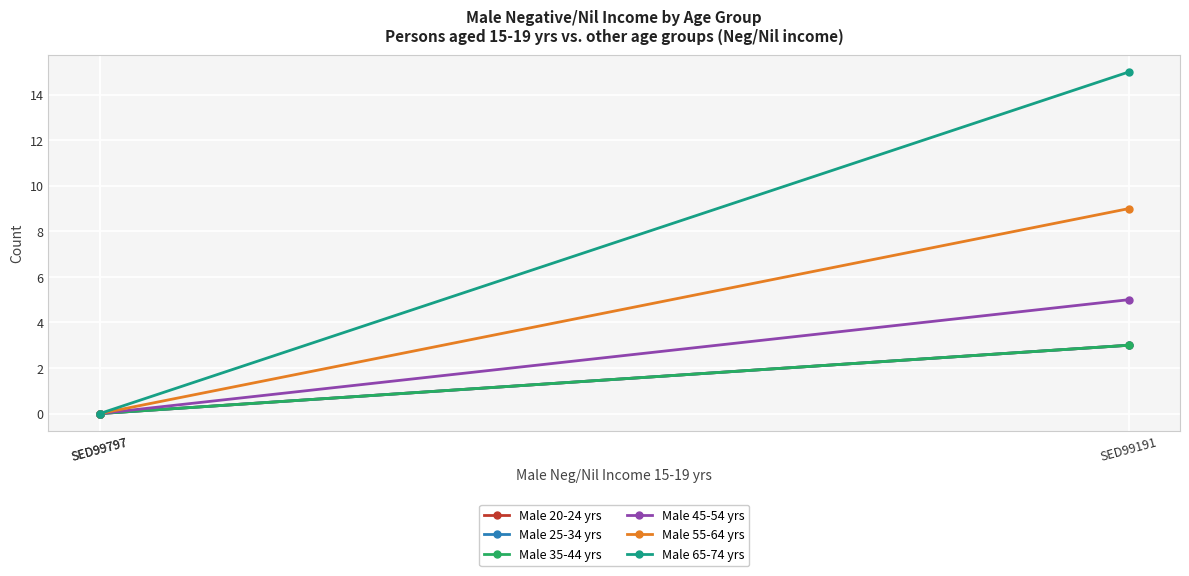

How many lines are shown in the chart?

6